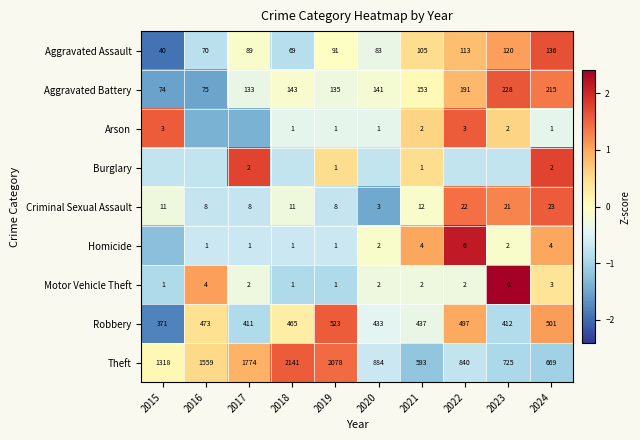

At 2024, list the series in order from largest to smallest.

Theft, Robbery, Aggravated Battery, Aggravated Assault, Criminal Sexual Assault, Homicide, Motor Vehicle Theft, Burglary, Arson